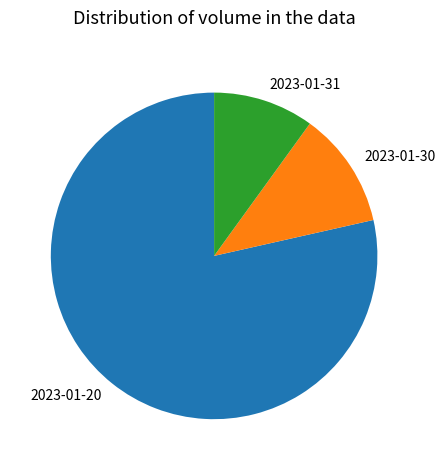

How many segments does this pie chart have?

3